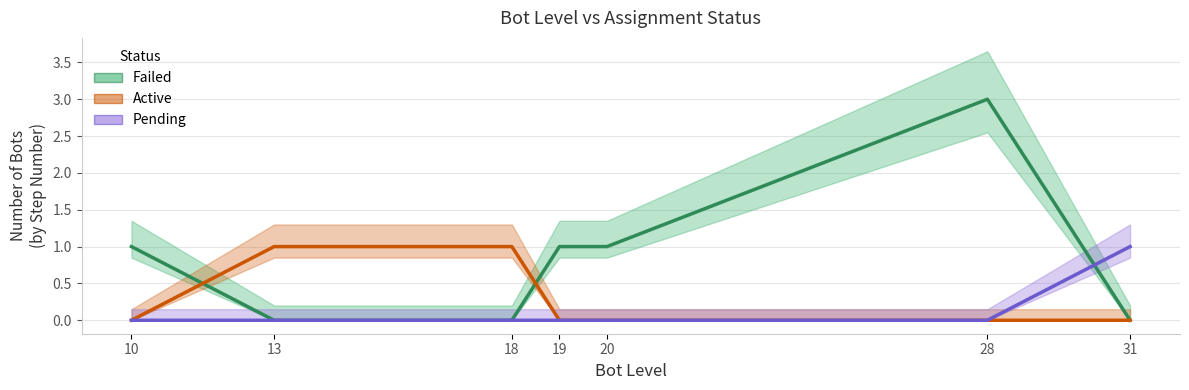

At which category is the sum across all series the highest?

28